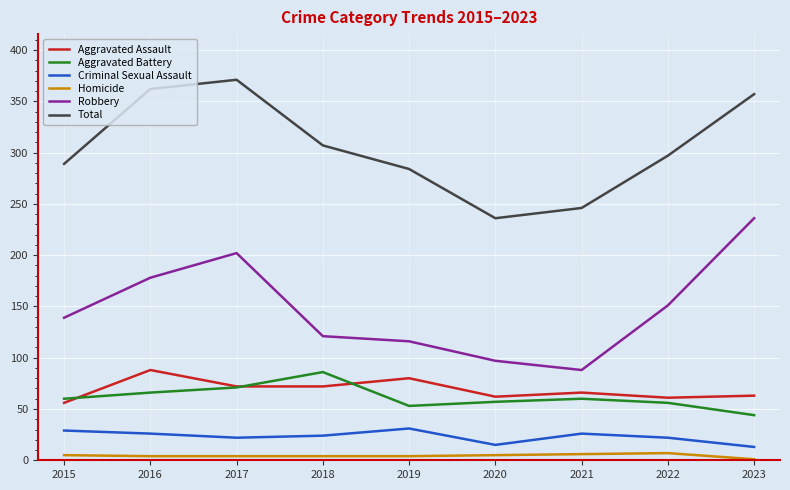

Count the number of categories in the chart.

9